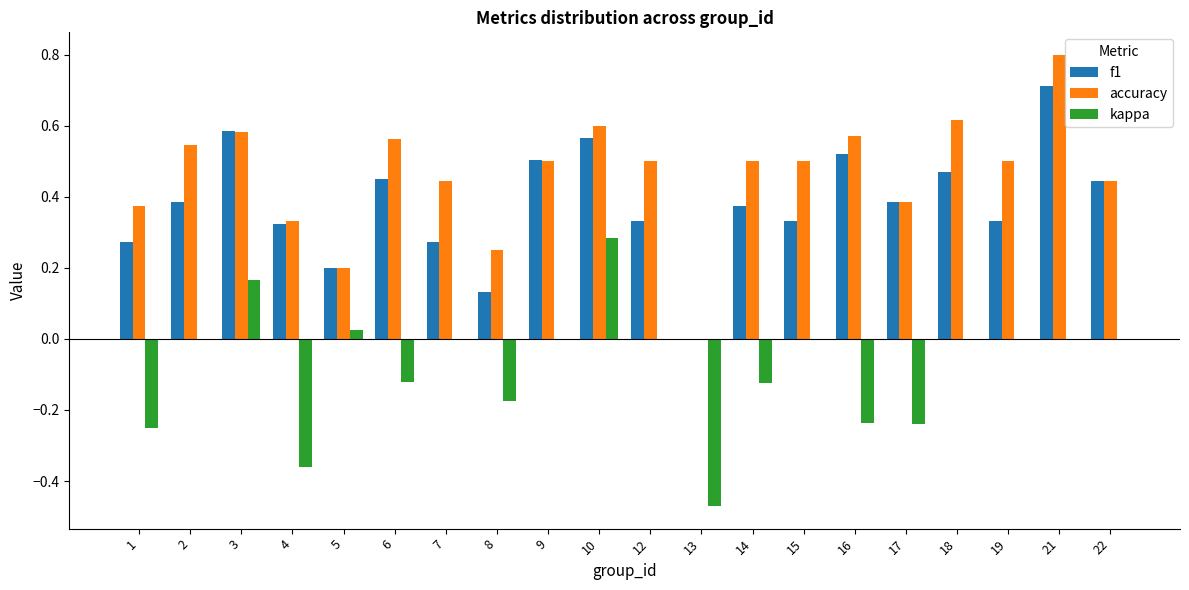

The kappa series shows -0.0 at 14. True or false?

False